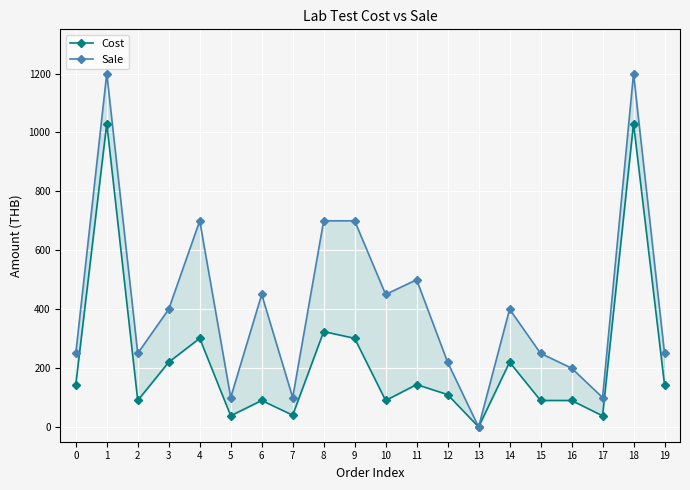

How many positive values does the Cost series have?

19